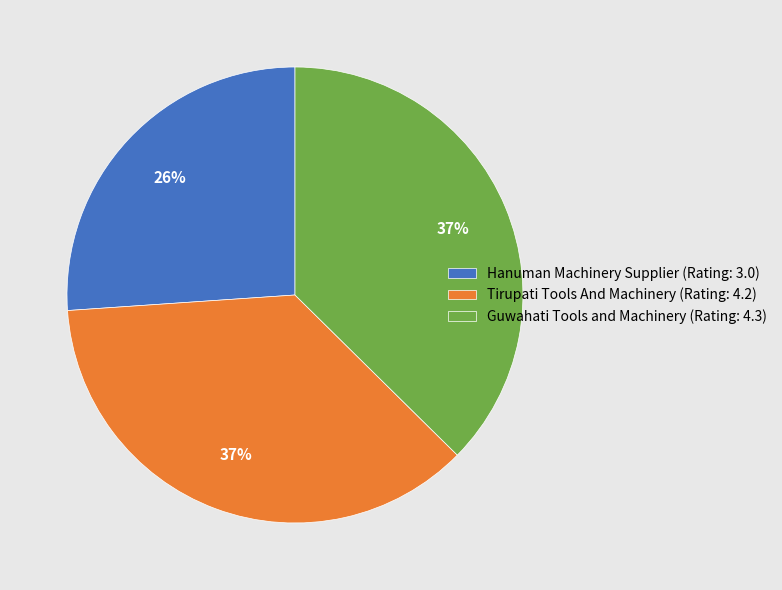

To the nearest percent, what is the difference between the largest and smallest slice percentages?

11%